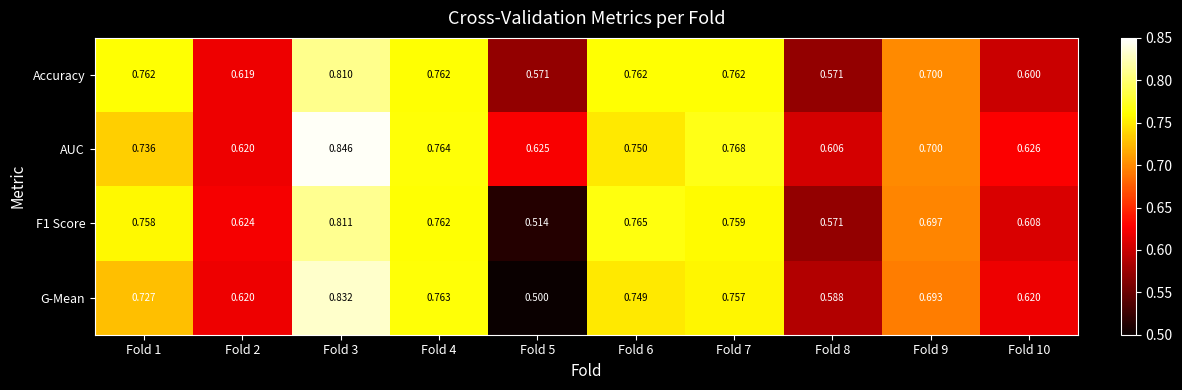

Between Fold 5 and Fold 10, which series saw the biggest shift?

G-Mean